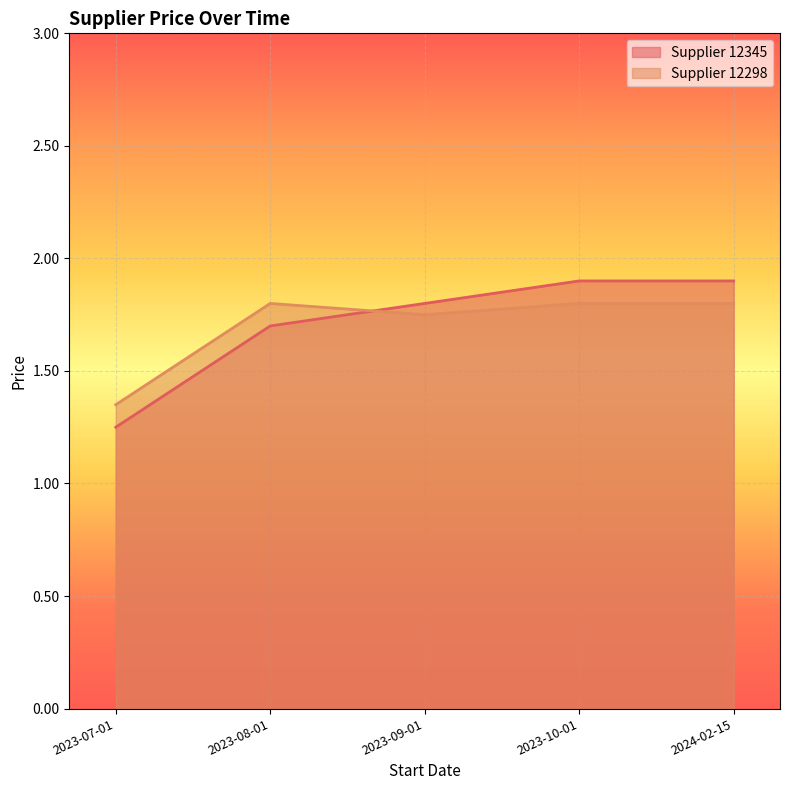

How many lines are shown in the chart?

2